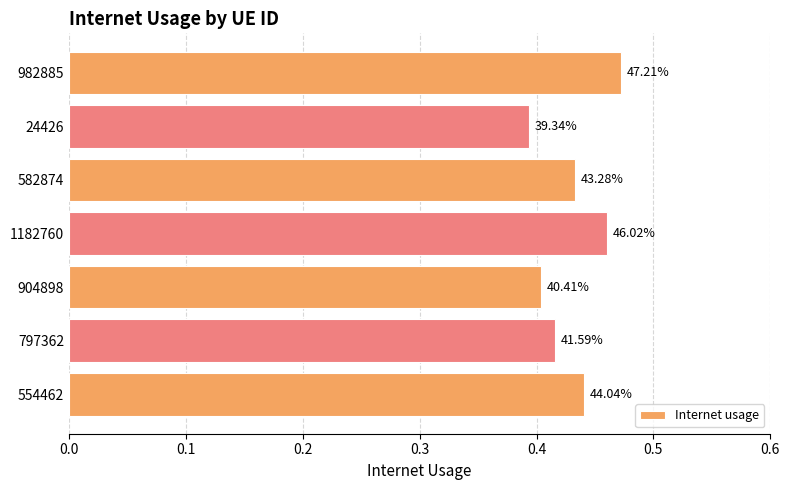

How many bars are there in total?

7